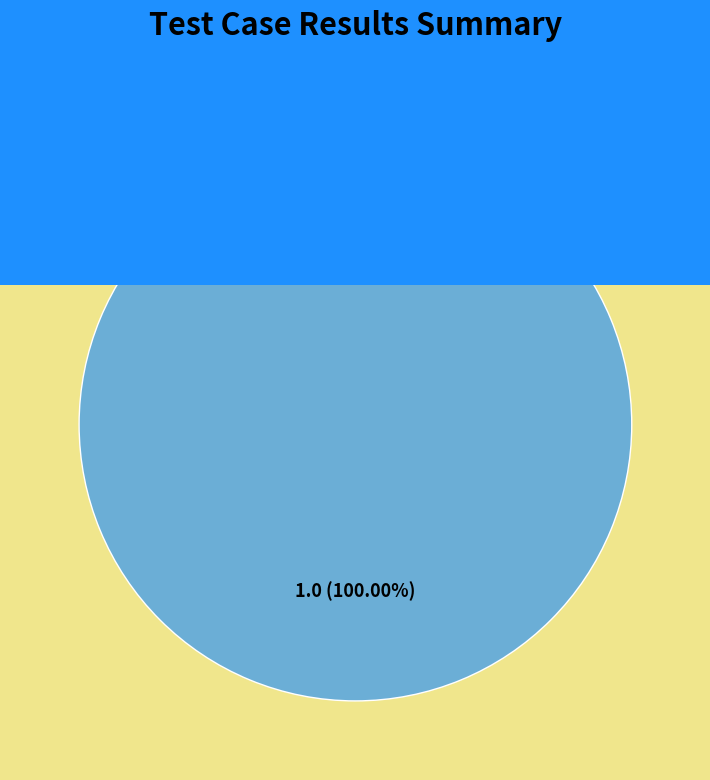

Is there any slice that represents more than half of the pie?

Yes